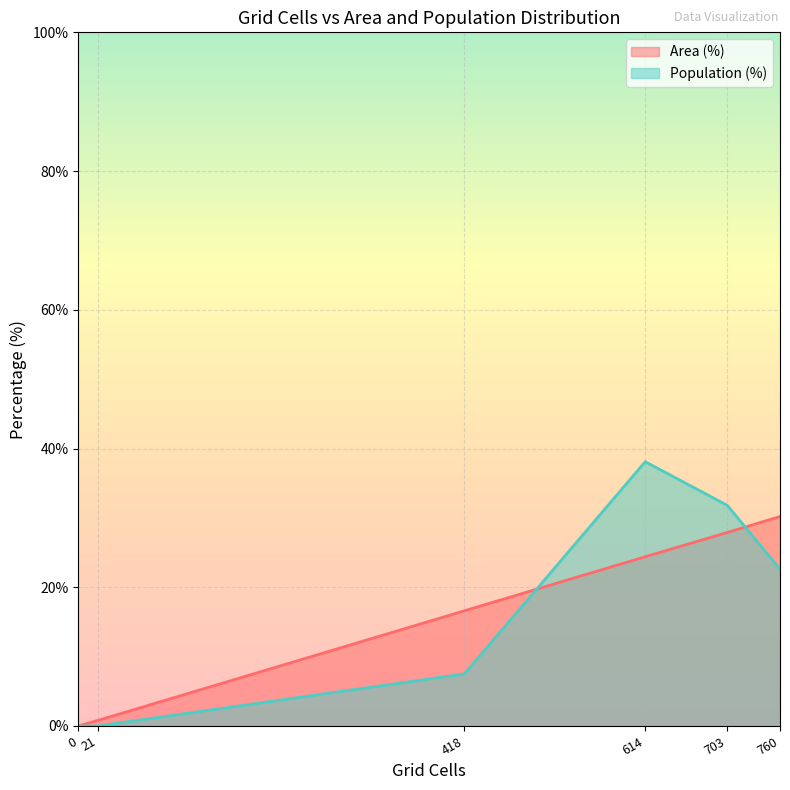

True or false: Population (%) has a value of -15.7 at Neither reachable within 60 min.

False